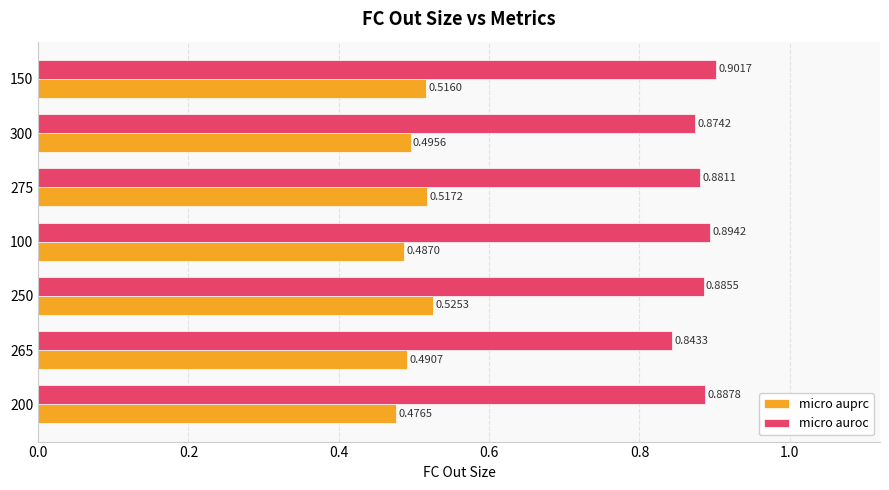

What are all the series names shown in the legend?

micro auprc, micro auroc